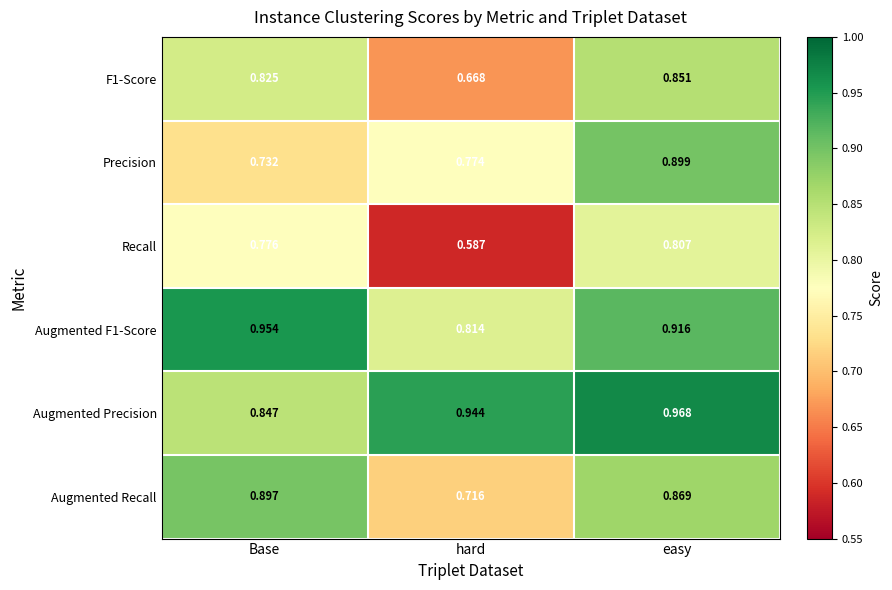

At which label does F1-Score reach its peak?

easy